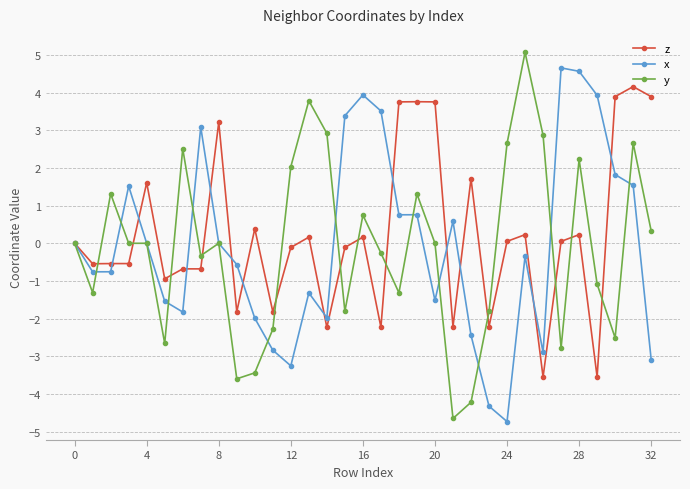

What is the maximum value shown in the chart?

5.1